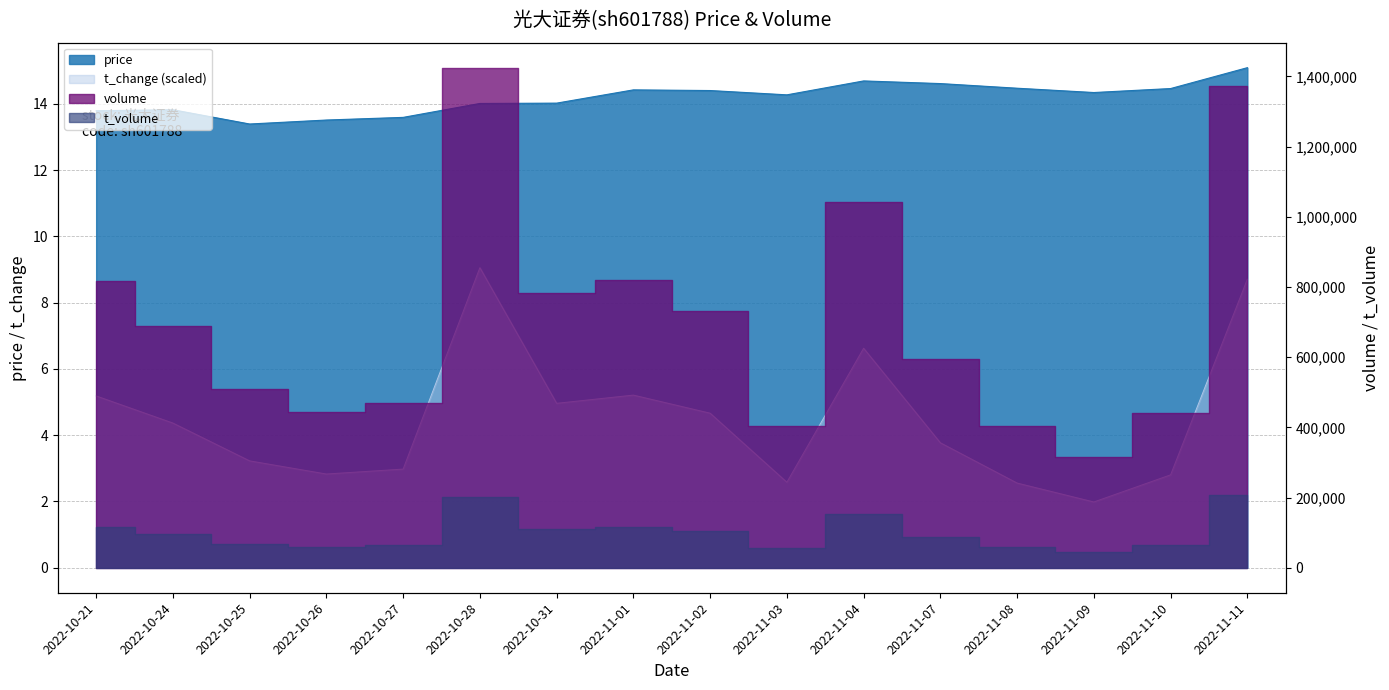

True or false: t_change and price intersect in this chart.

False